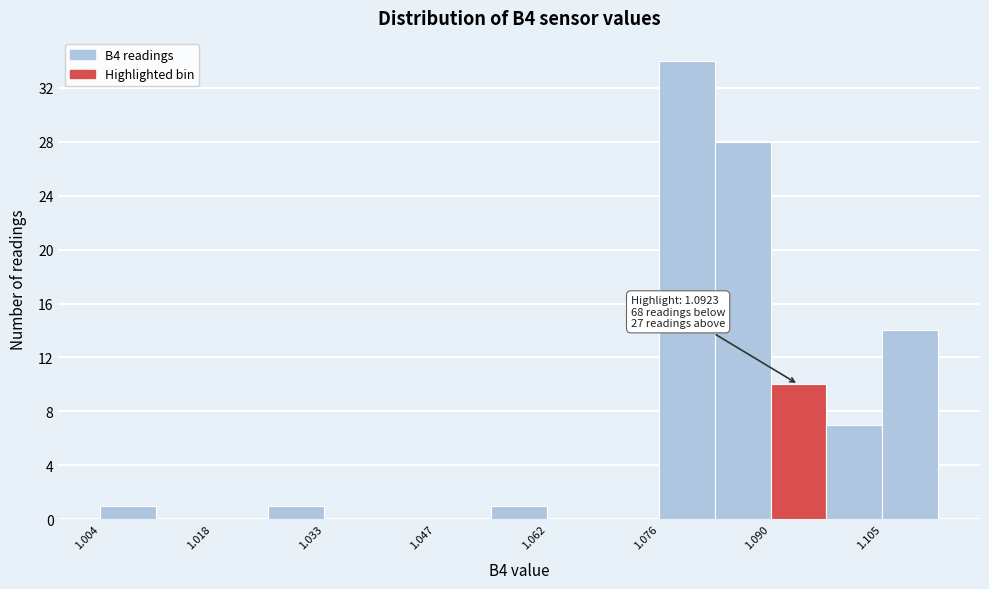

Read against the x-axis, roughly where is the centre of the tallest bar?

1.080